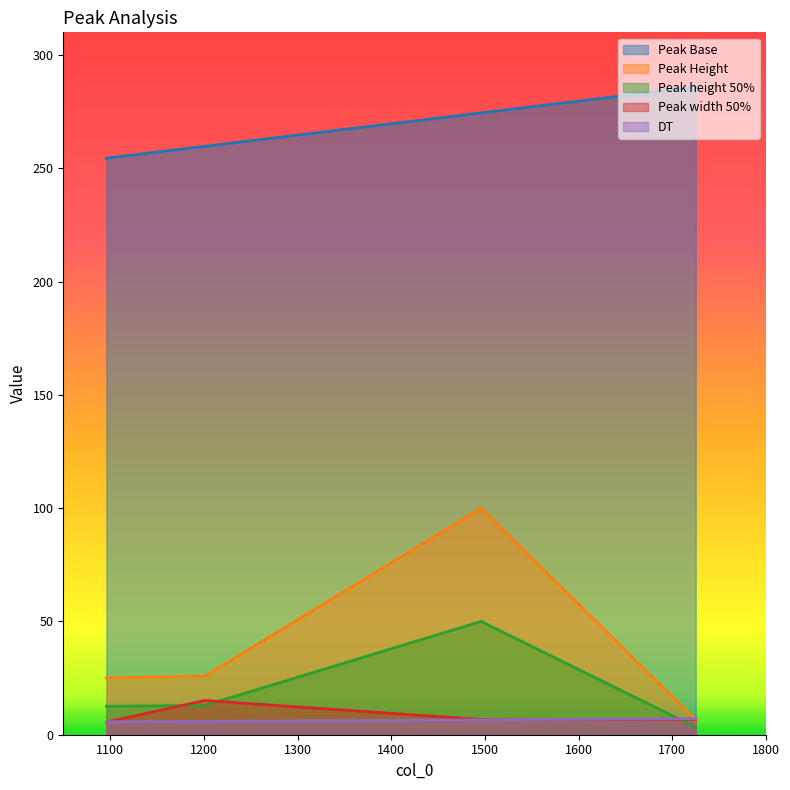

After their last crossing, which series has the higher values: DT or Peak height 50%?

DT